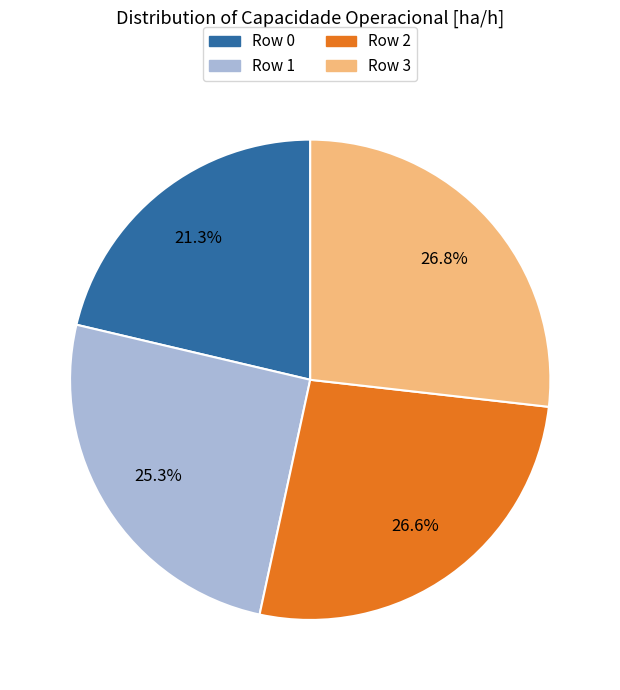

To the nearest percent, what is the average slice percentage?

25%